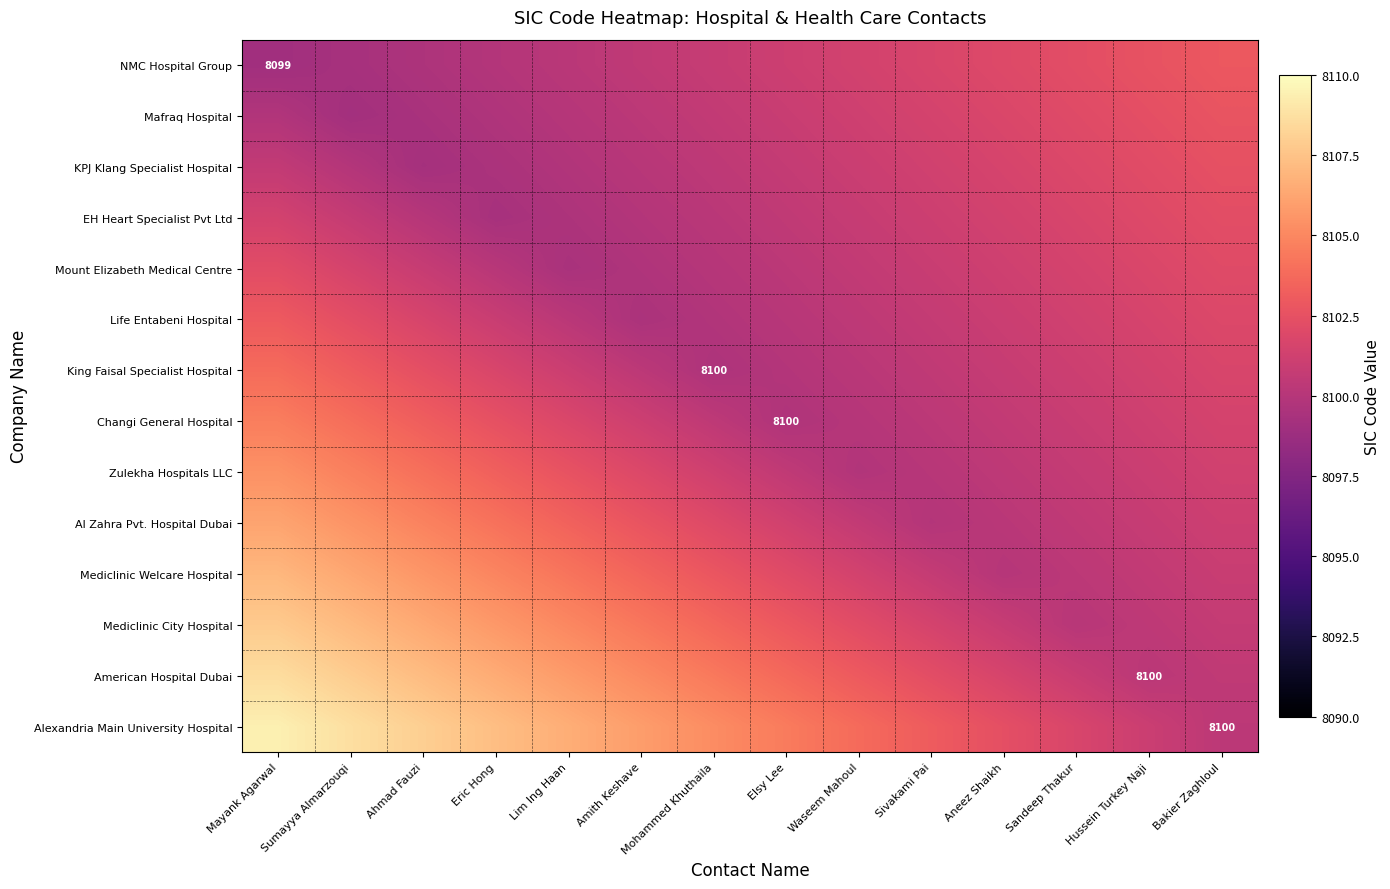

Rank the series by their maximum value, from highest to lowest.

Alexandria Main University Hospital, American Hospital Dubai, Mediclinic City Hospital, Mediclinic Welcare Hospital, Al Zahra Pvt. Hospital Dubai, Zulekha Hospitals LLC, Changi General Hospital, King Faisal Specialist Hospital, Life Entabeni Hospital, NMC Hospital Group, Mafraq Hospital, KPJ Klang Specialist Hospital, EH Heart Specialist Pvt Ltd, Mount Elizabeth Medical Centre